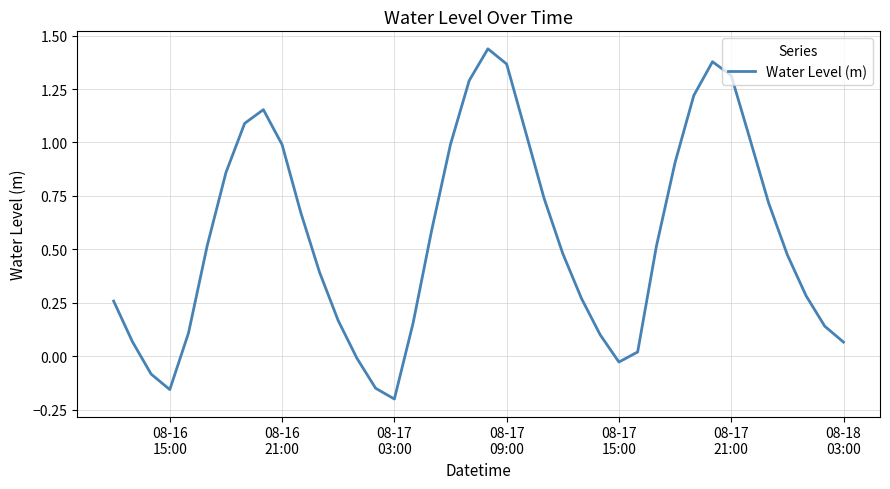

What is the difference between the maximum and minimum values?

1.6